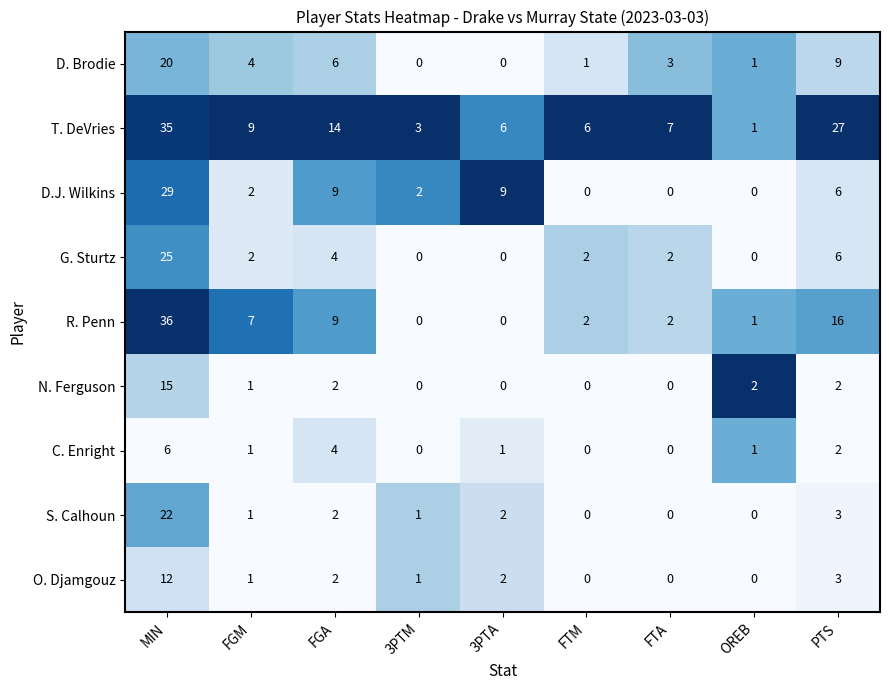

What is the difference between the maximum and minimum values in the O. Djamgouz series?

12